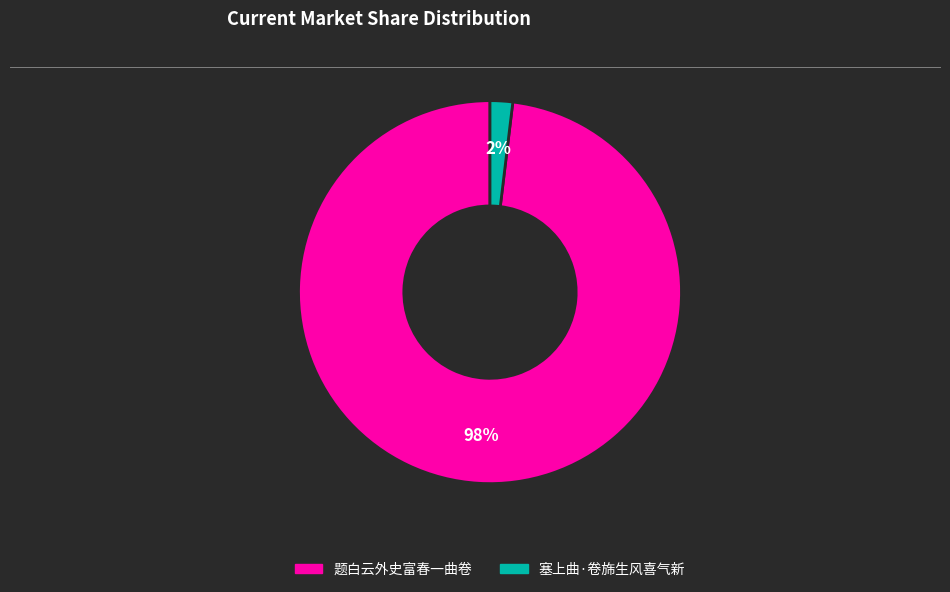

To the nearest percent, what portion does 题白云外史富春一曲卷 represent?

98%